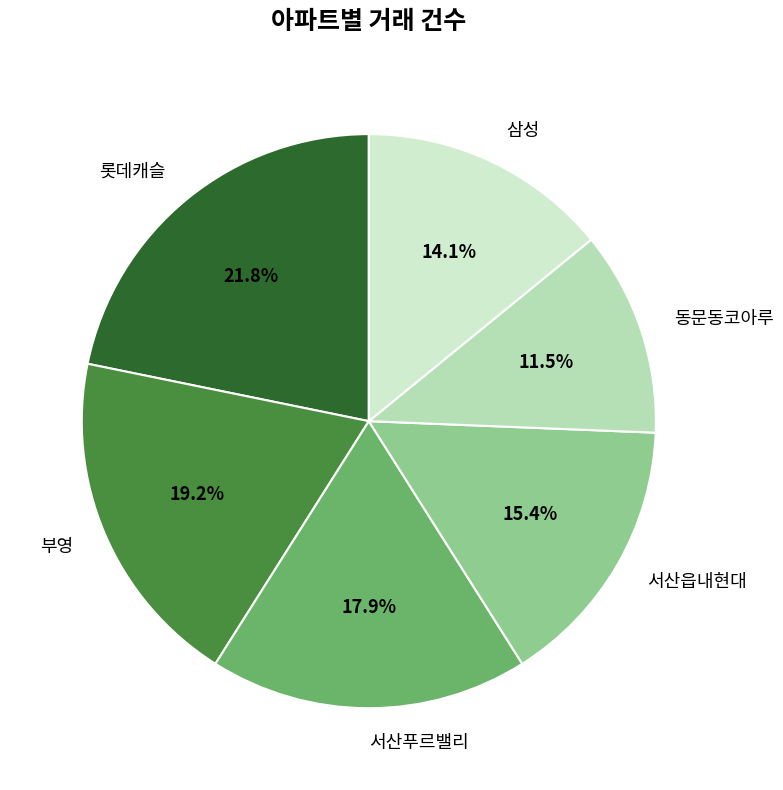

Is it true that 롯데캐슬 is 27% of the pie?

False